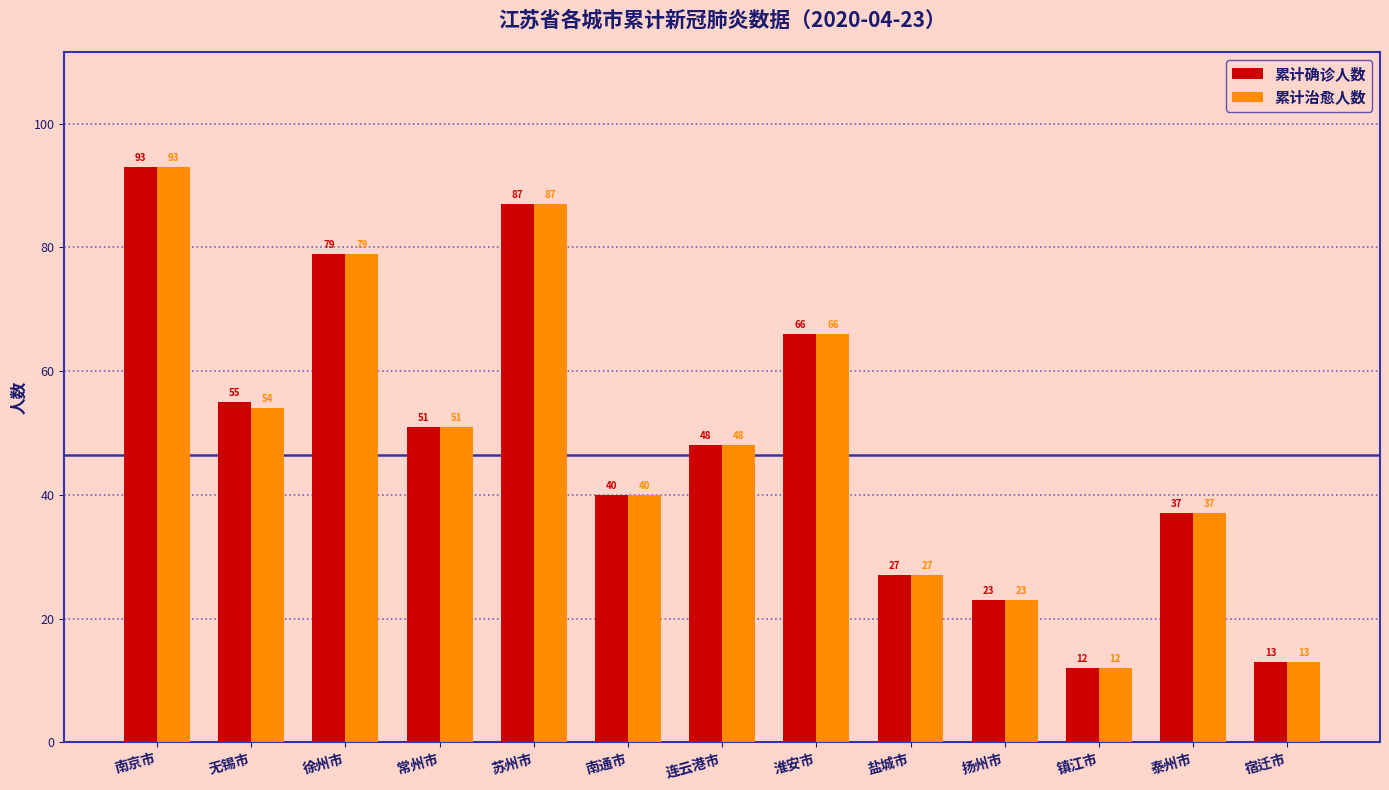

At which label does 累计治愈人数 reach its minimum?

镇江市